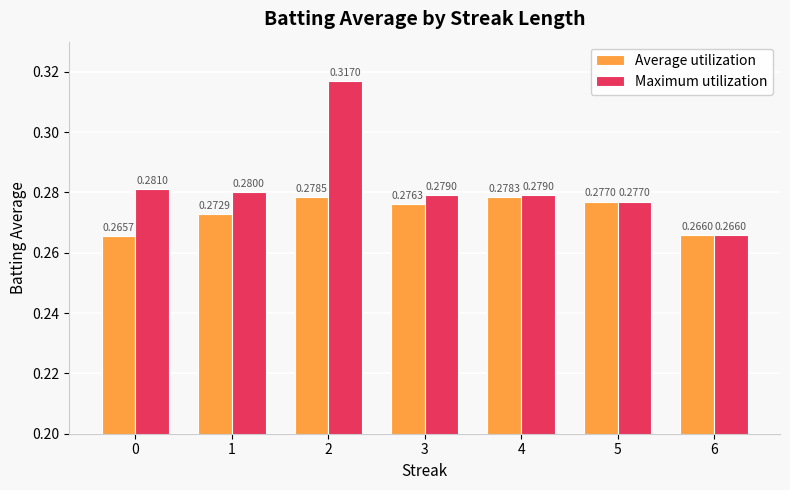

What is the total value across all series at 6?

0.5